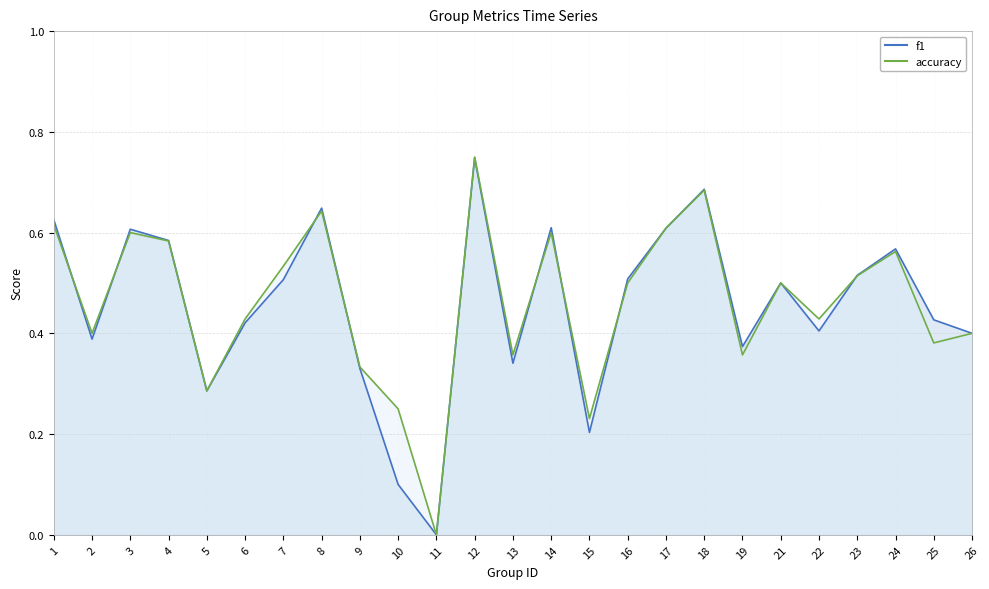

Between 25 and 19, which is larger?

25